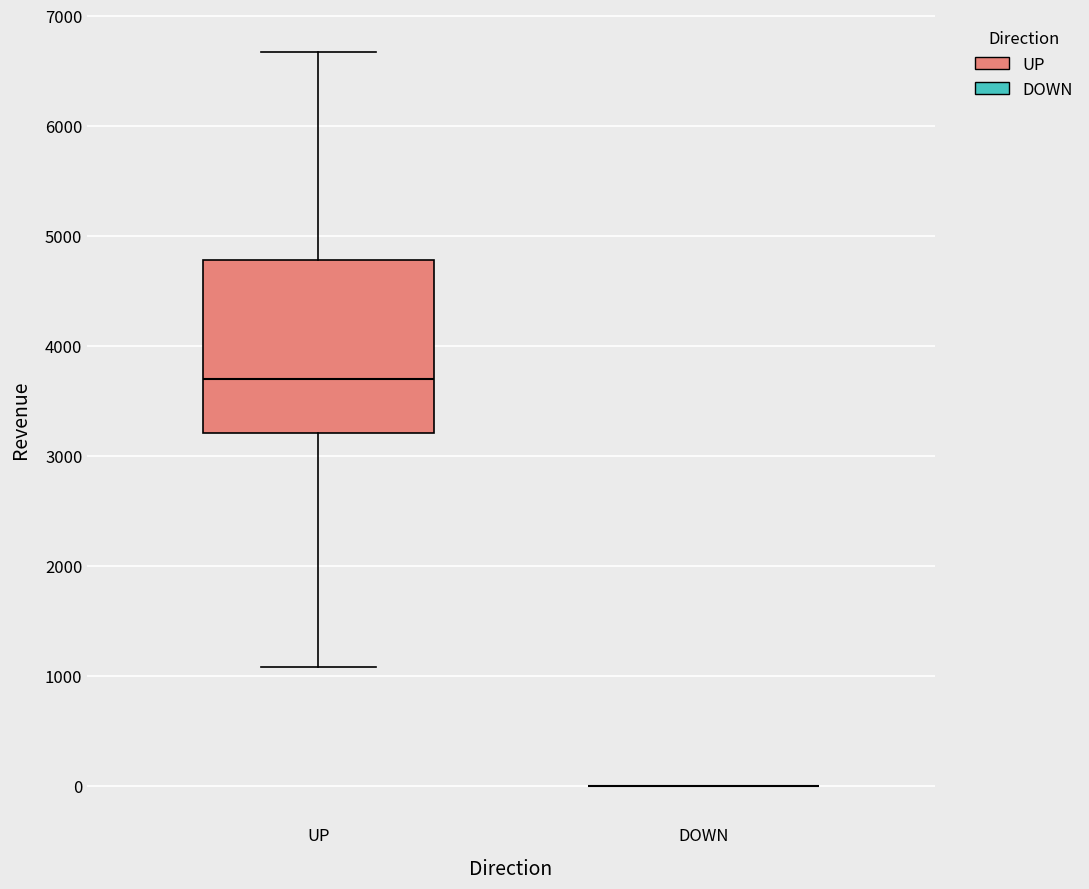

Reading left to right, transcribe this box plot: for each box, give where its median line is, the range the box spans, and where its two whiskers end, as read against the y-axis. The values are not printed on the chart, so give them approximately, as read against the axis.

UP: median 3700, box 3200 to 4800, whiskers 1100 to 6700
DOWN: box collapsed to a line at 0, whiskers 0 to 0